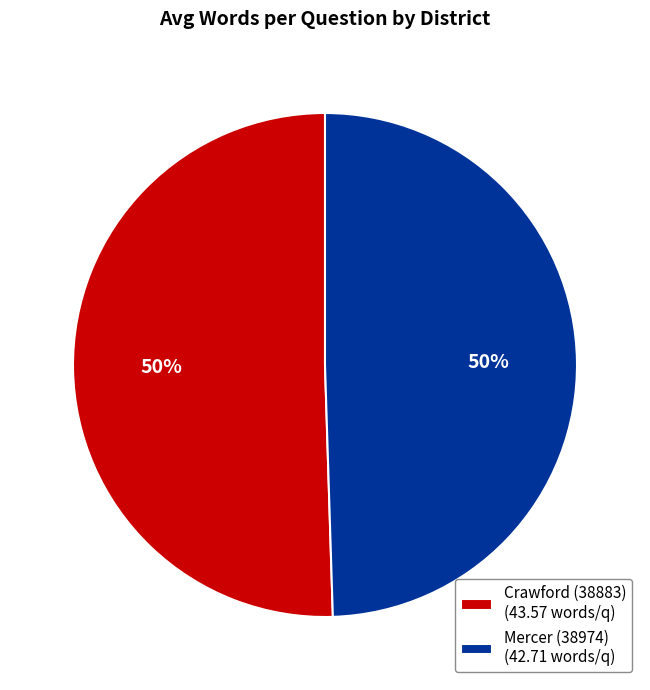

True or false: Mercer (38974) accounts for 62% of the total.

False